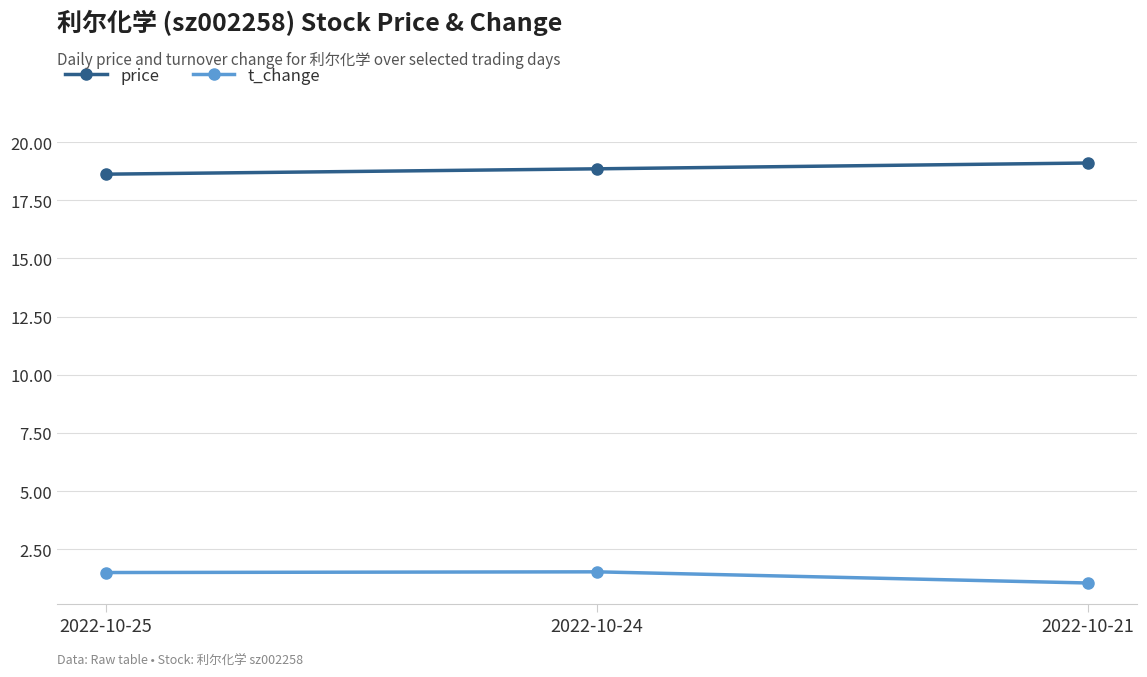

What are all the series names shown in the legend?

price, t_change